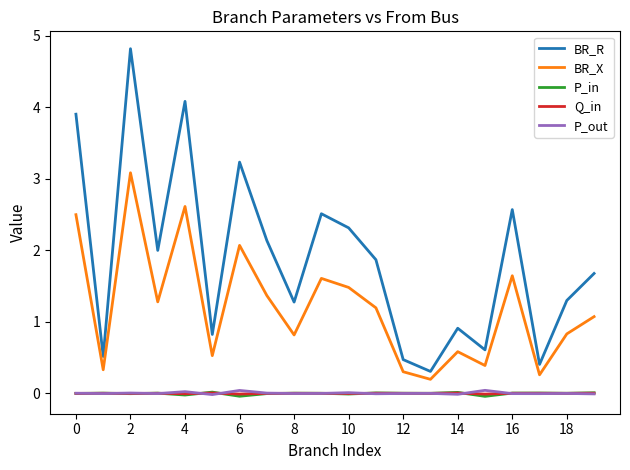

True or false: BR_X and P_in cross at least once.

False